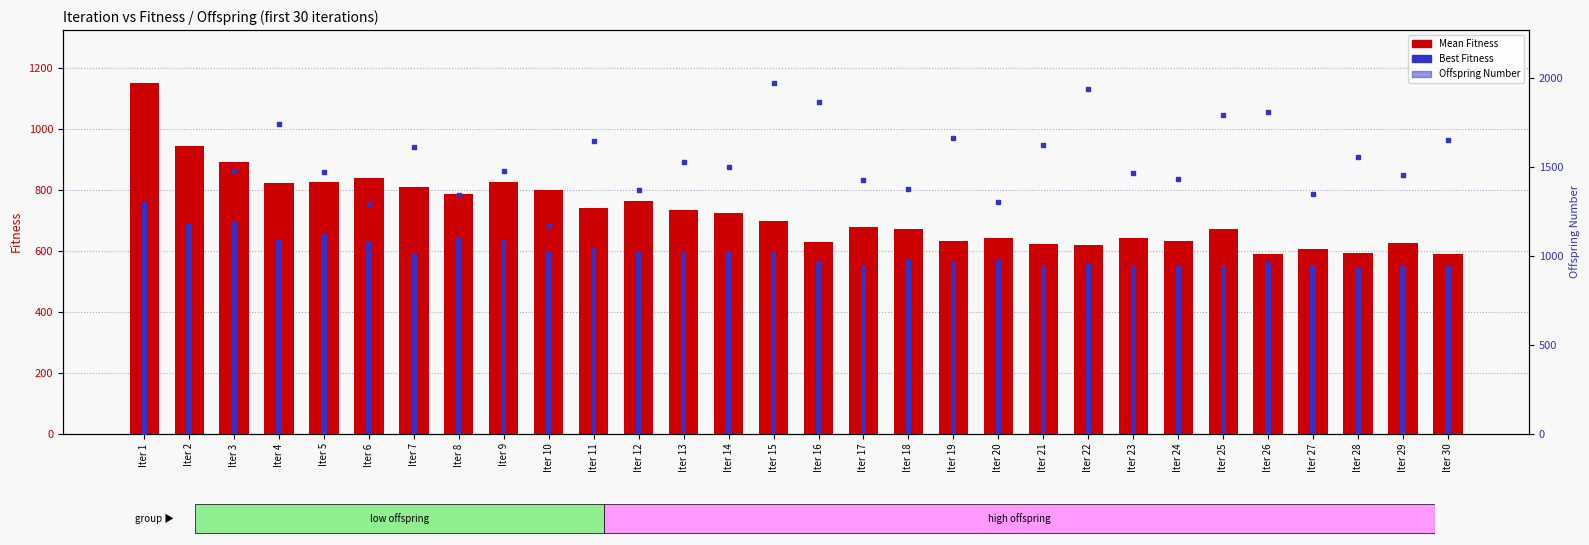

What is the value of the Offspring Number bar at the 6th from the left?

1291